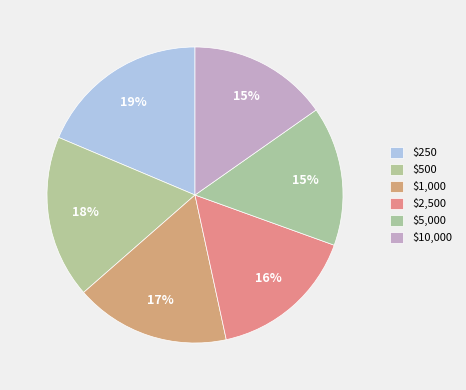

How many segments does this pie chart have?

6